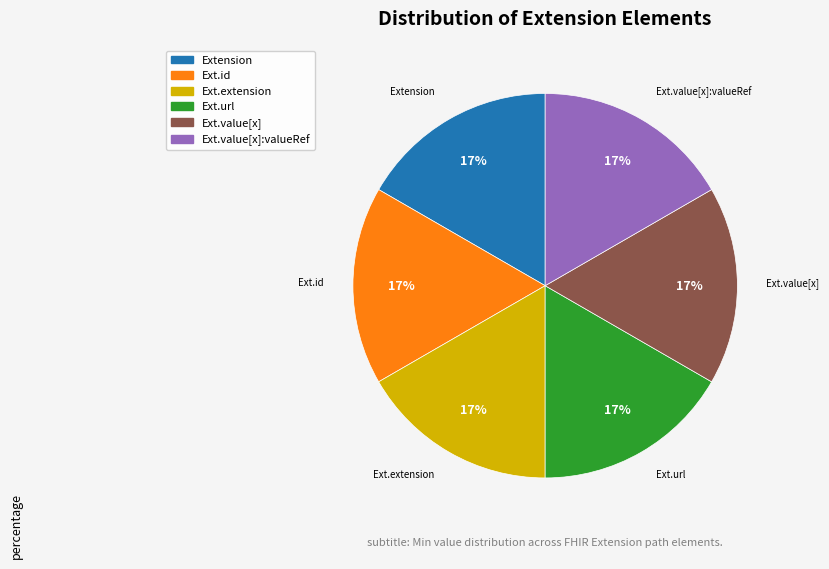

To the nearest percent, what is the average slice percentage?

17%